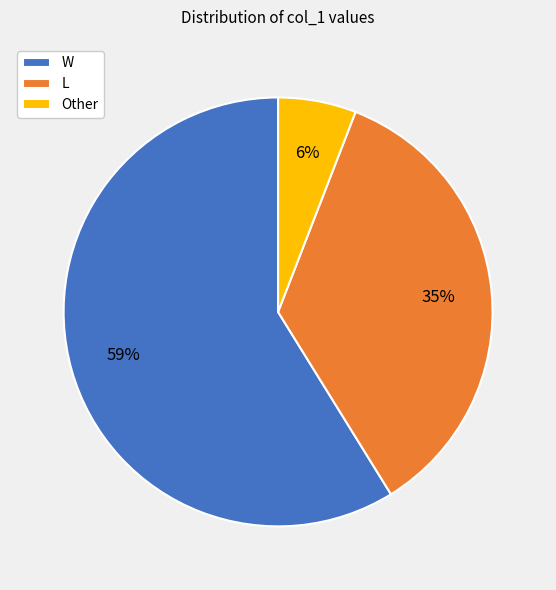

To the nearest percent, what is the difference between the largest and smallest slice percentages?

53%